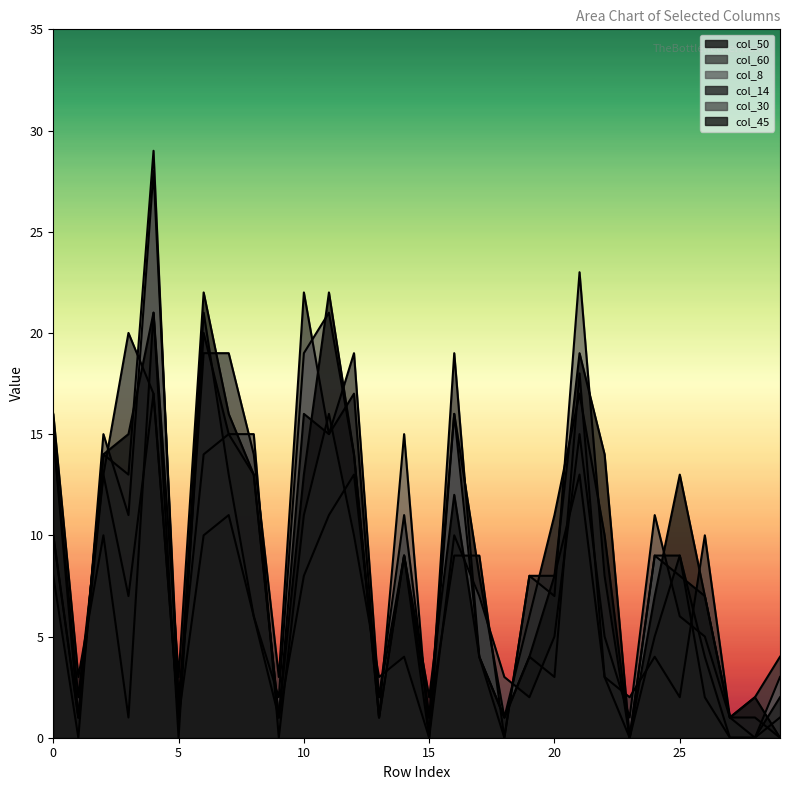

Which series has the largest total across all categories?

col_45